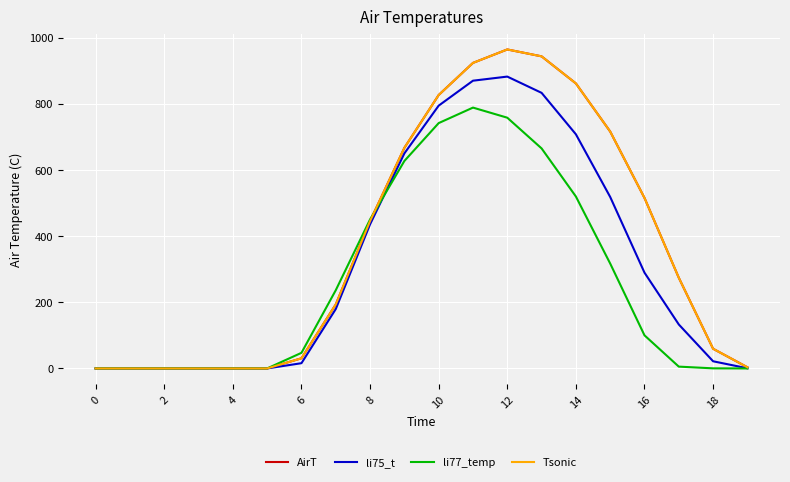

Where is the first local maximum for li75_t?

12